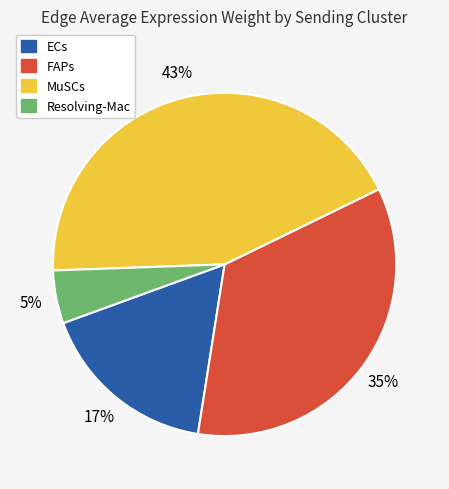

How many slices are in this pie chart?

4